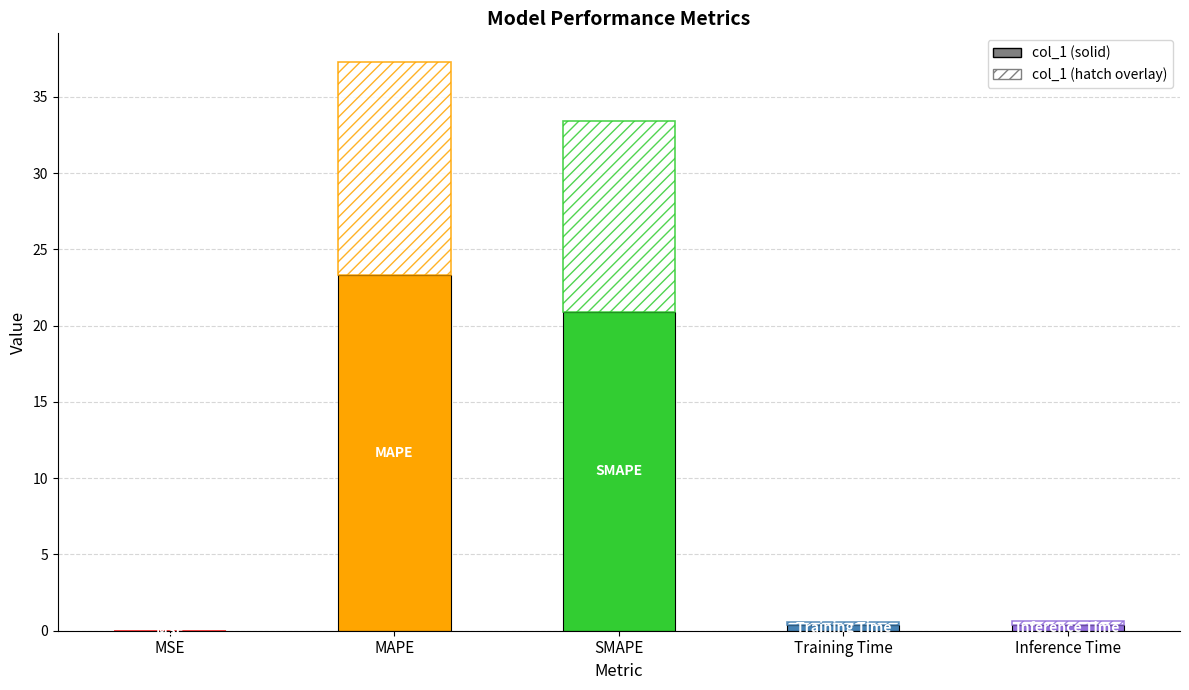

What is the change in value from MAPE to Inference Time?

-22.9